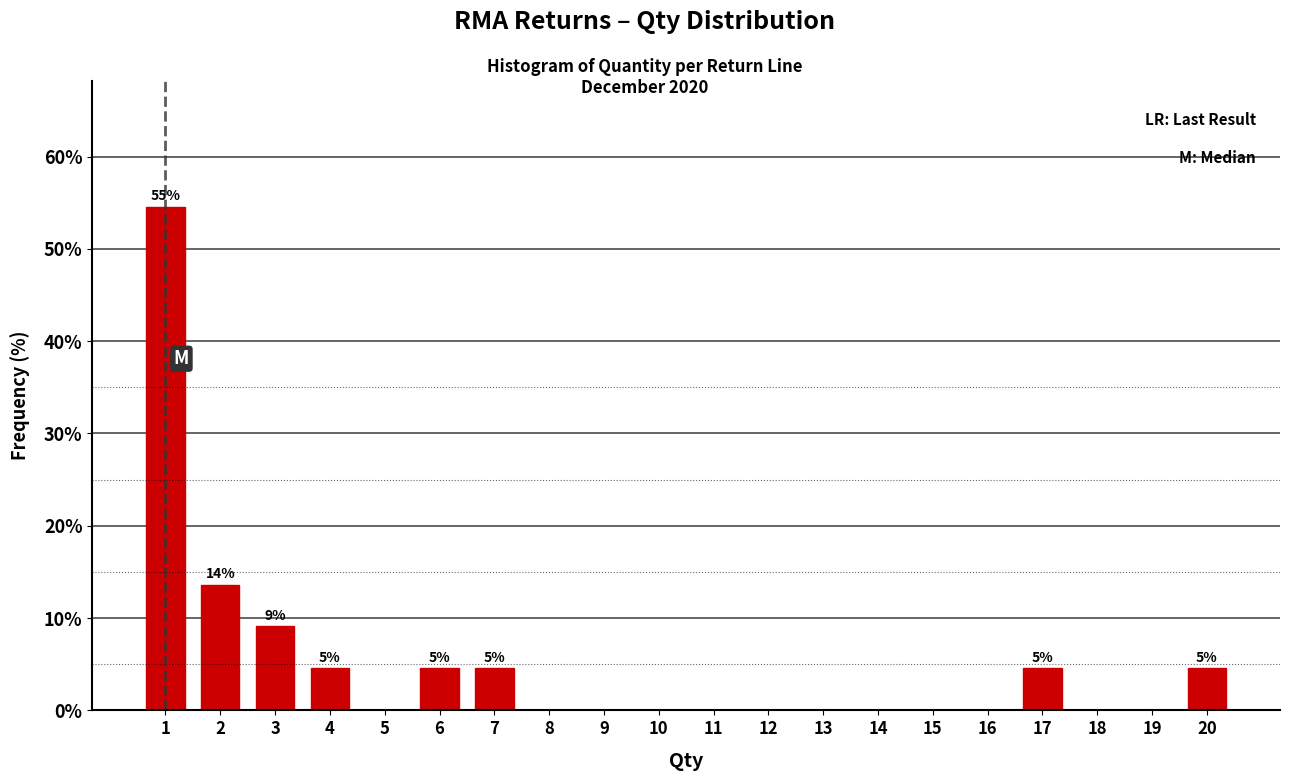

Reading left to right, list all the values displayed in this chart.

1=54.5	2=13.6	3=9.1	4=4.5	5=0.0	6=4.5	7=4.5	8=0.0	9=0.0	10=0.0	11=0.0	12=0.0	13=0.0	14=0.0	15=0.0	16=0.0	17=4.5	18=0.0	19=0.0	20=4.5